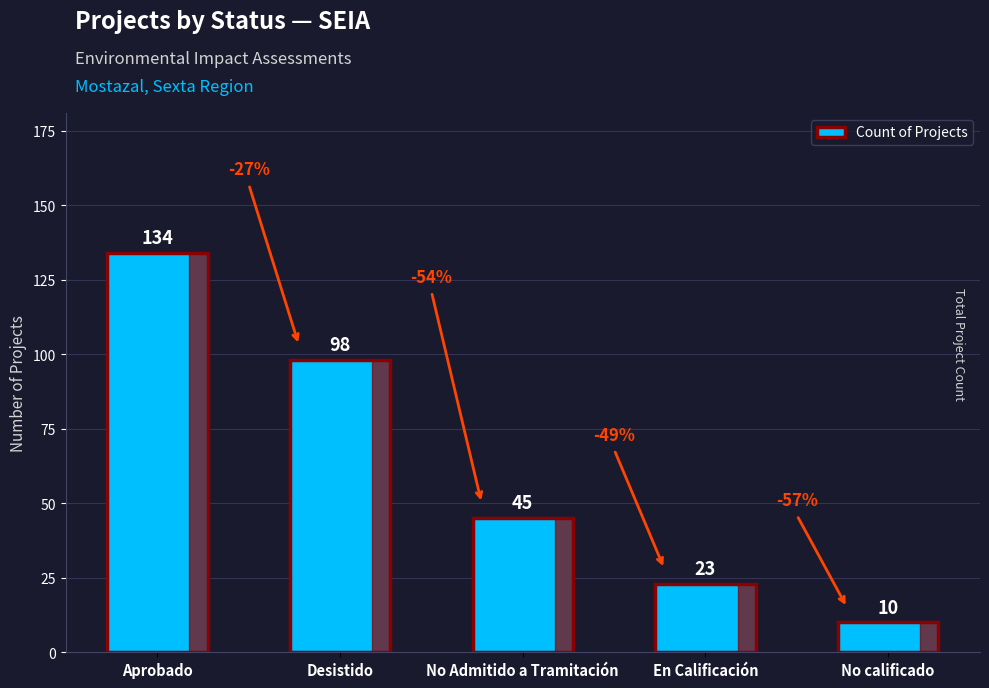

At which label is the value closest to 72?

Desistido